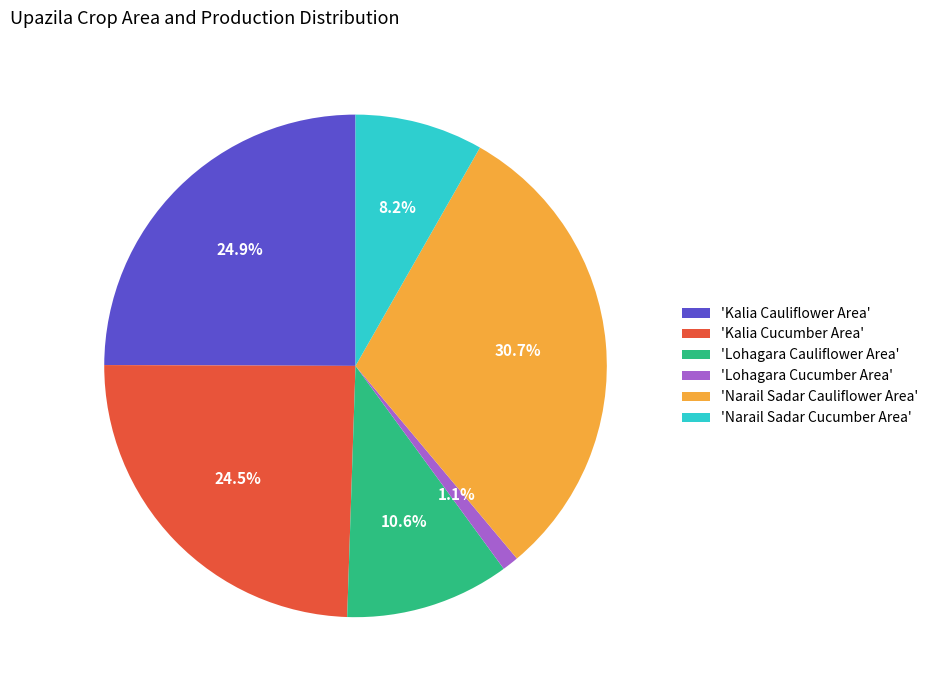

Which slice is the smallest?

'Lohagara Cucumber Area'